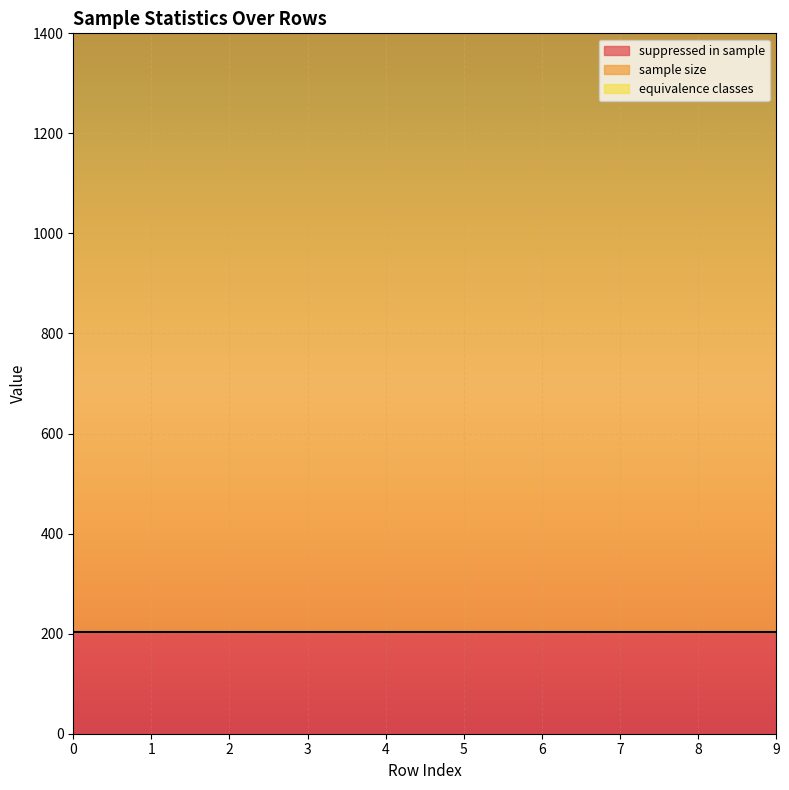

True or false: sample size and suppressed in sample intersect in this chart.

False